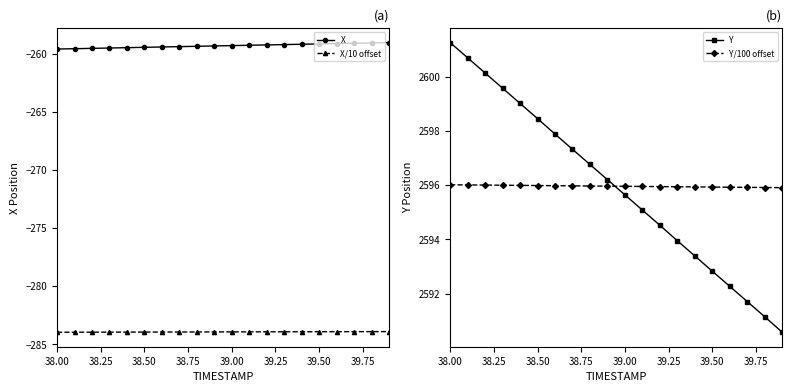

What is the maximum value shown in the chart?

2601.2